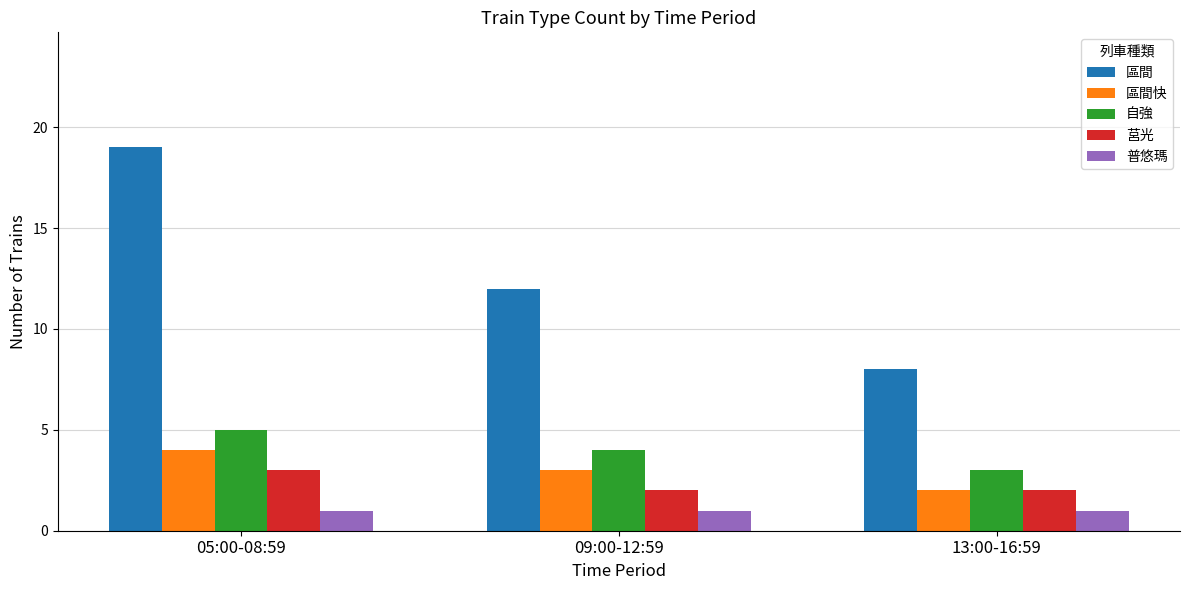

Between 05:00-08:59 and 13:00-16:59, which series saw the biggest shift?

區間